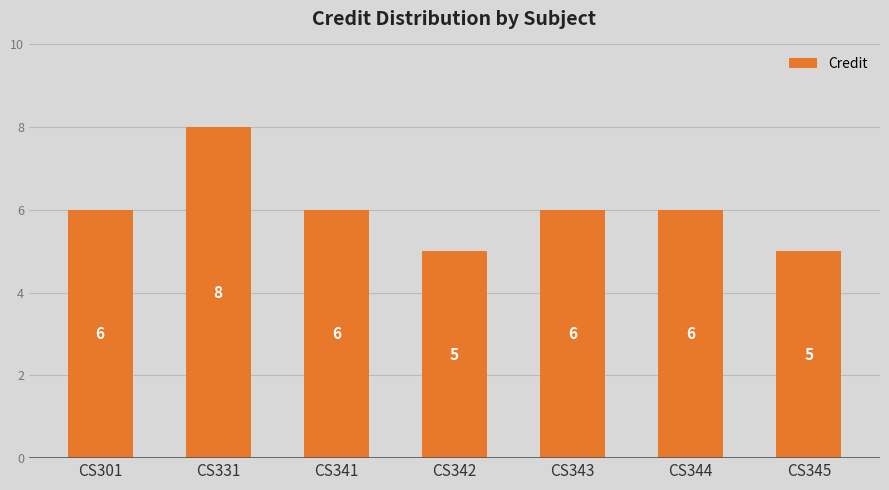

What is the change in value from CS341 to CS342?

-1